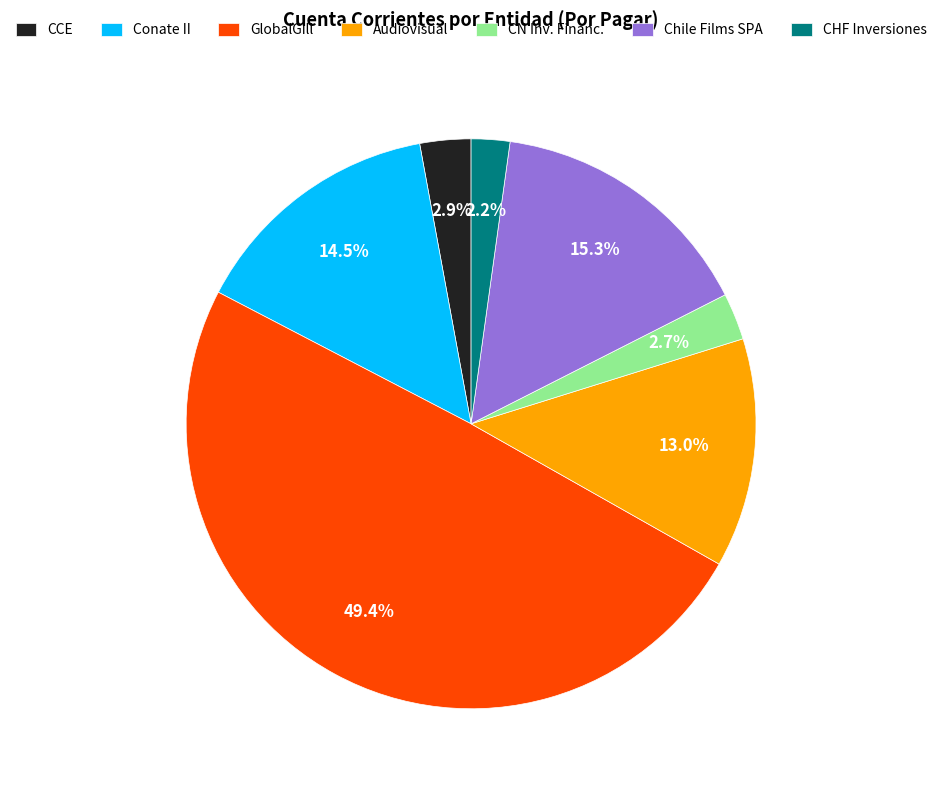

Is it true that GlobalGill is 49% of the pie?

True